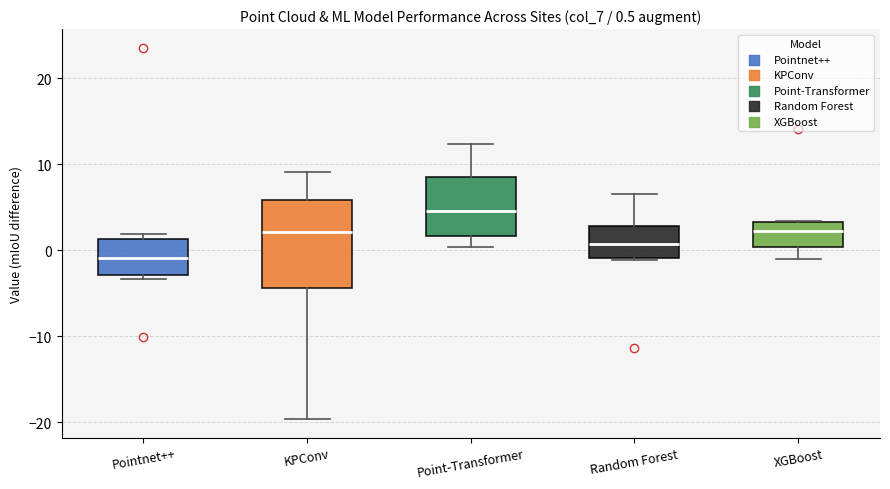

Which box has the lowest median line?

Pointnet++